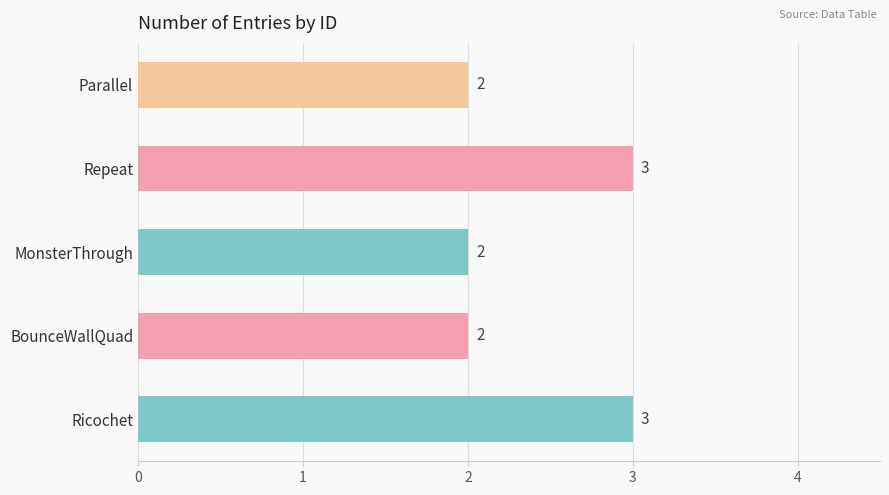

What is the greatest value displayed?

3